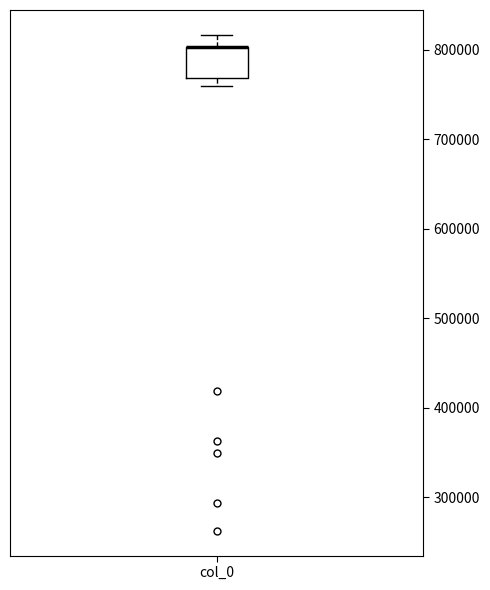

Where is the upper edge of the box for col_0 on the y-axis? The values are not printed on the chart, so give them approximately, as read against the axis.

800000